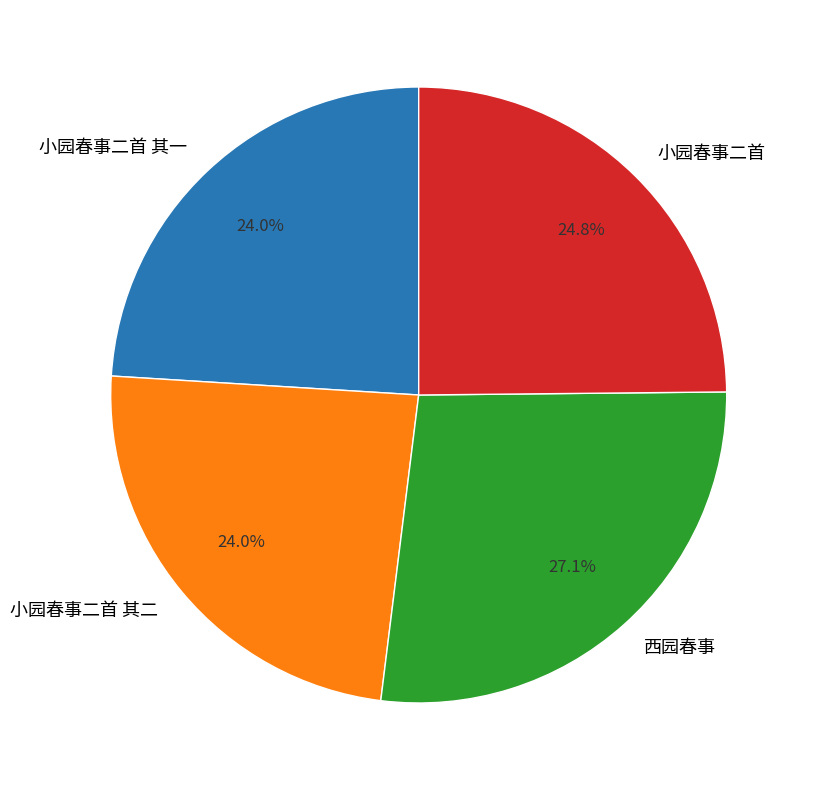

Is there any slice that represents more than half of the pie?

No